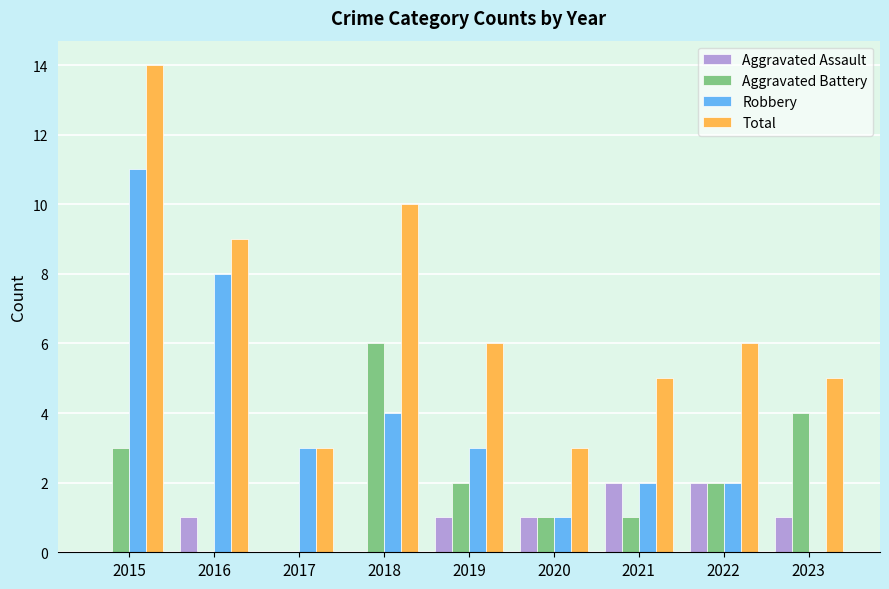

What are all the series names shown in the legend?

Aggravated Assault, Aggravated Battery, Robbery, Total